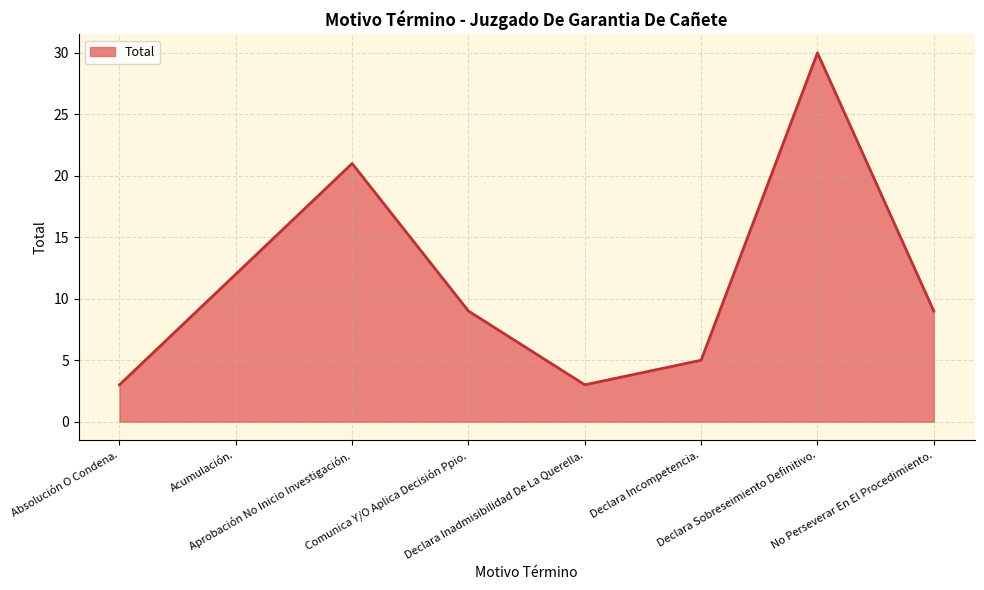

The value at No Perseverar En El Procedimiento. is 13. True or false?

False